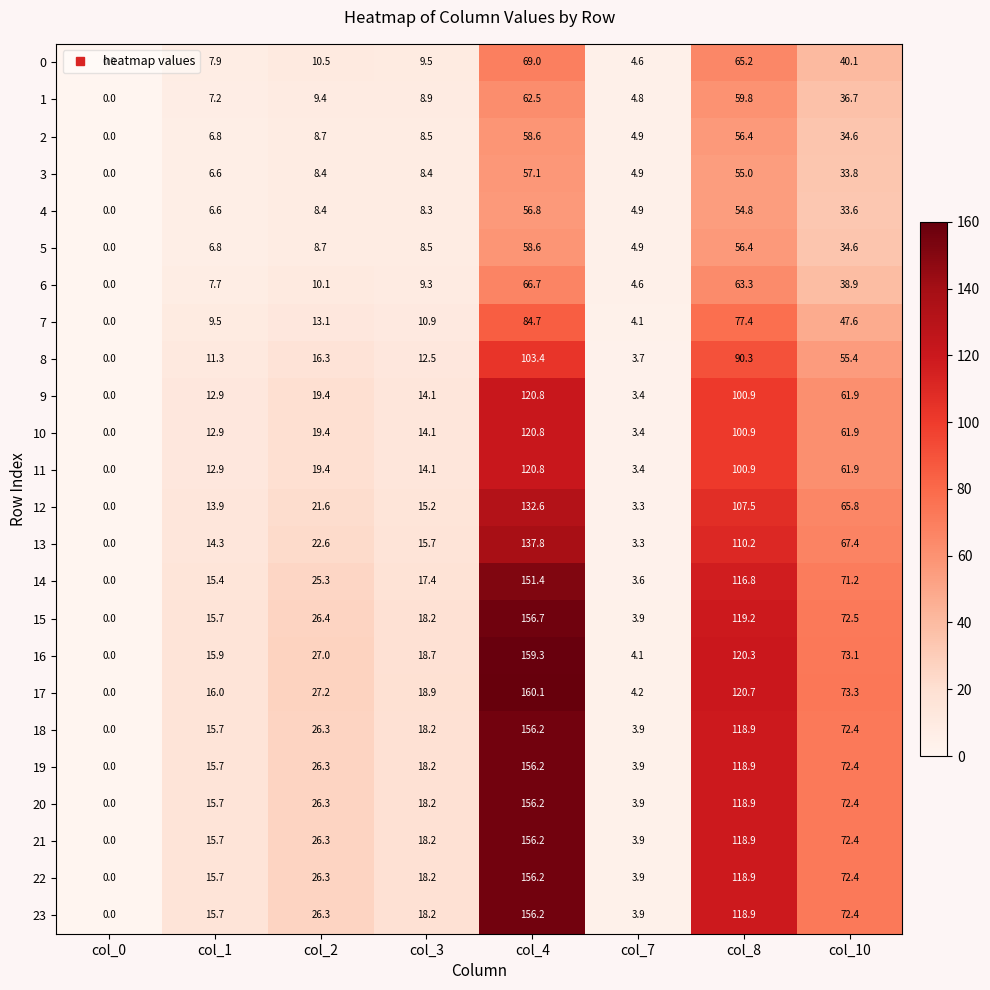

Rank the categories by 16 value from lowest to highest.

col_0, col_7, col_1, col_3, col_2, col_10, col_8, col_4